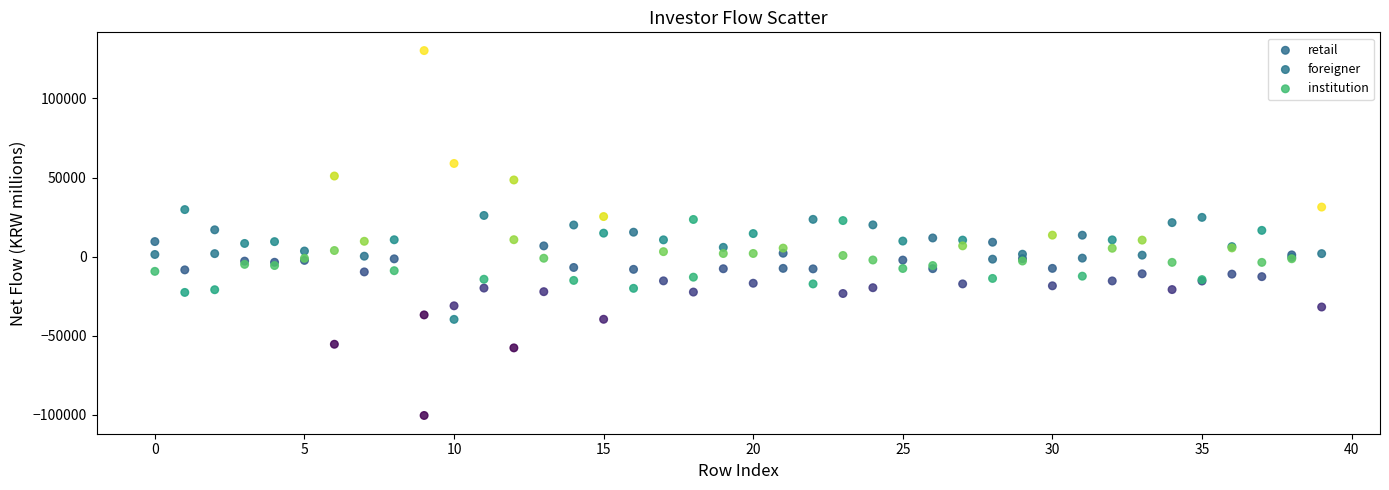

Which series has the widest spread of Y values?

retail